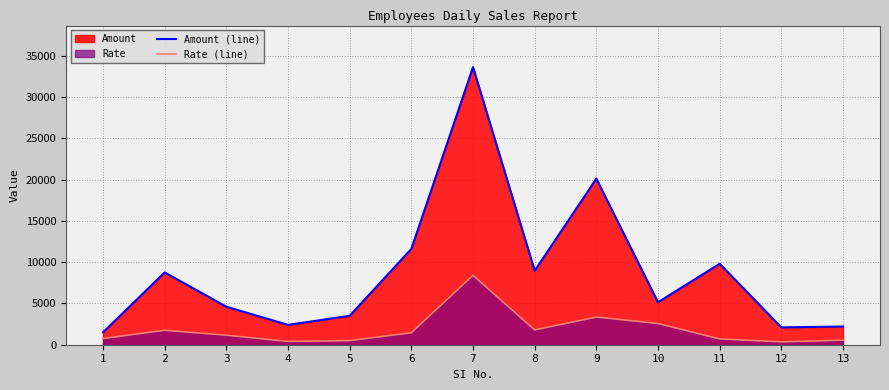

True or false: Amount (line) has a value of 5140 at 10.

True